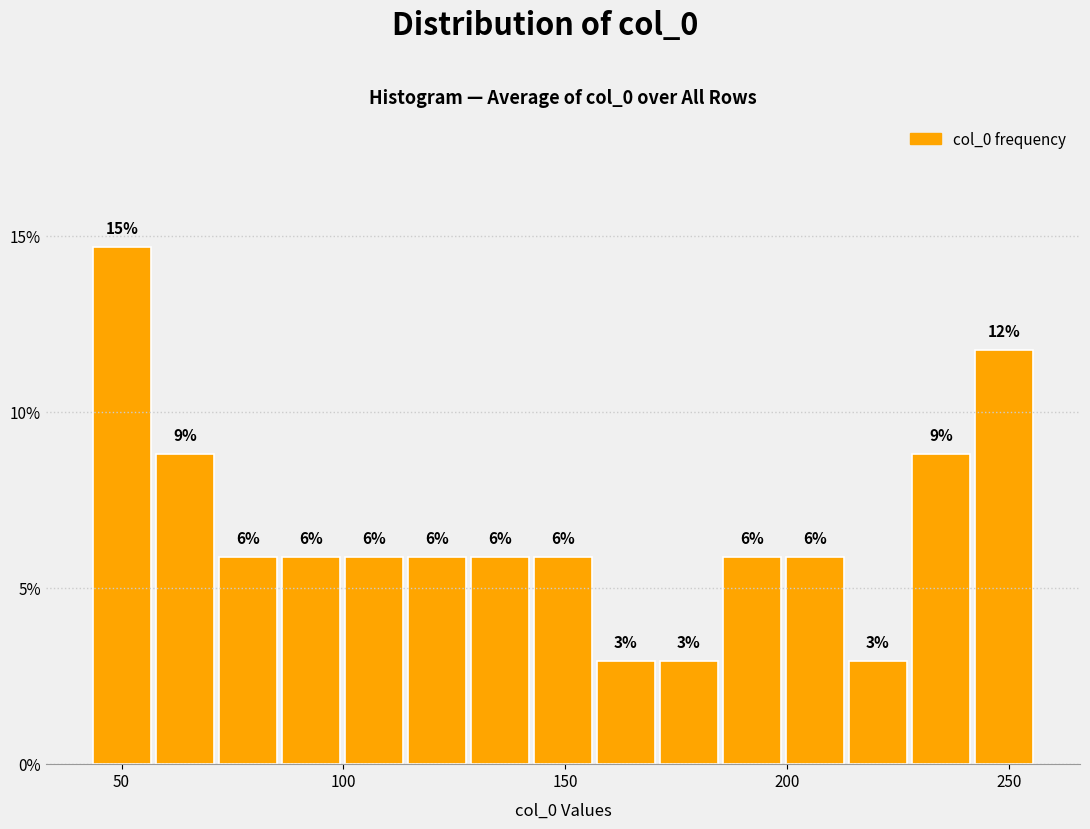

Read against the x-axis, roughly where is the centre of the tallest bar?

50